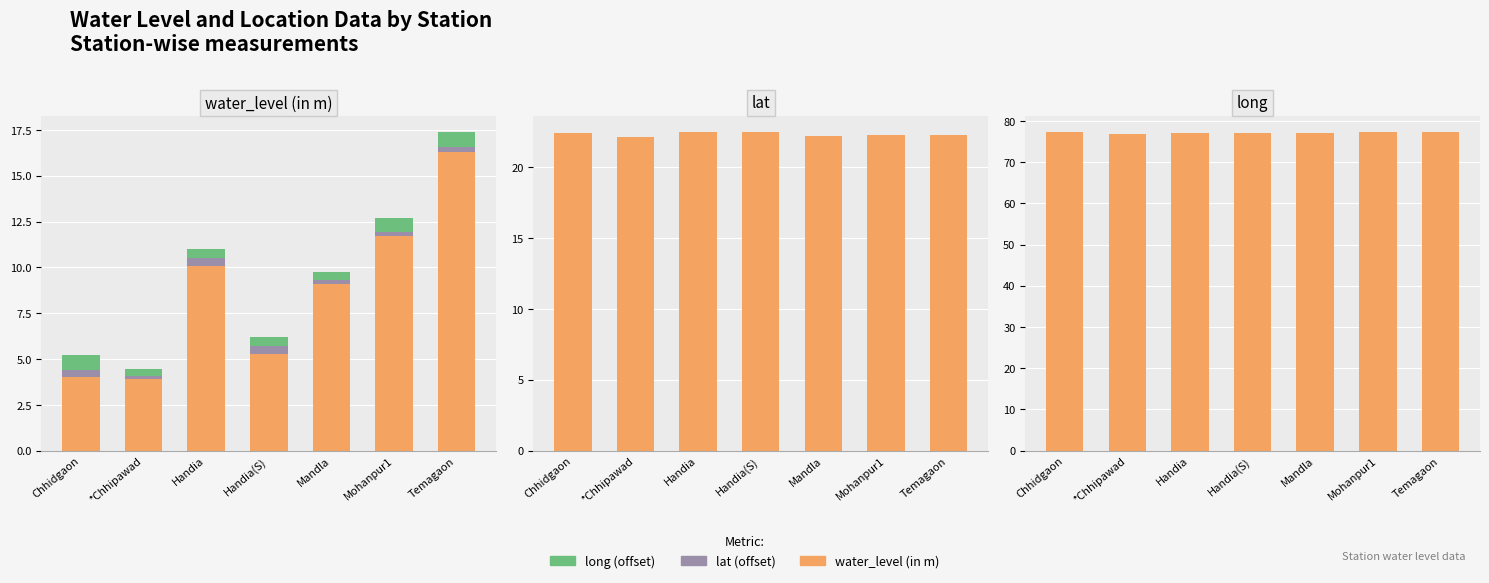

What is the smallest value displayed?

0.2